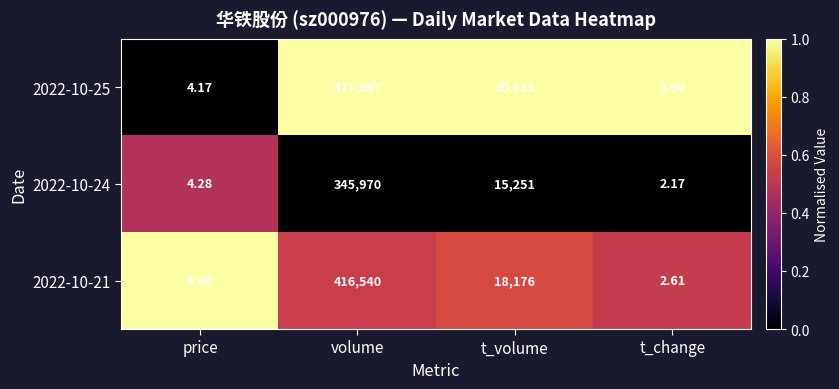

At which category is the sum across all series the highest?

volume